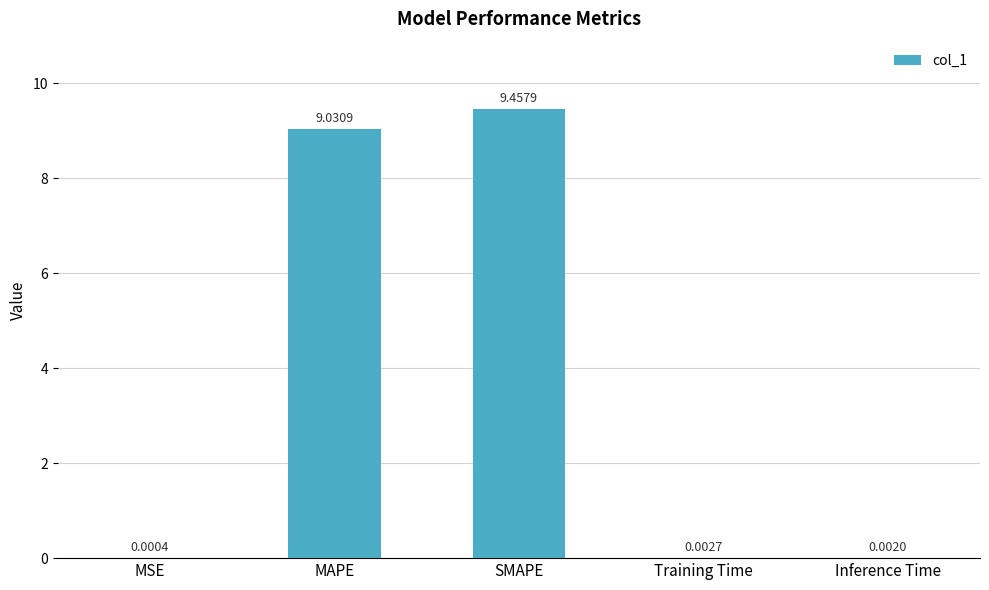

Between Inference Time and MAPE, which is larger?

MAPE